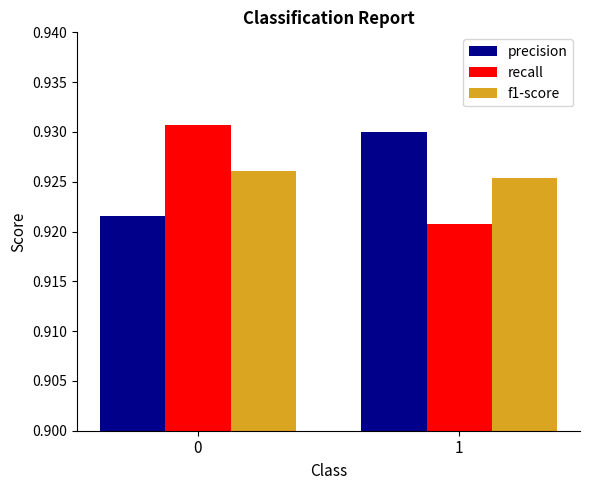

True or false: f1-score has a value of 0.4 at 1.

False